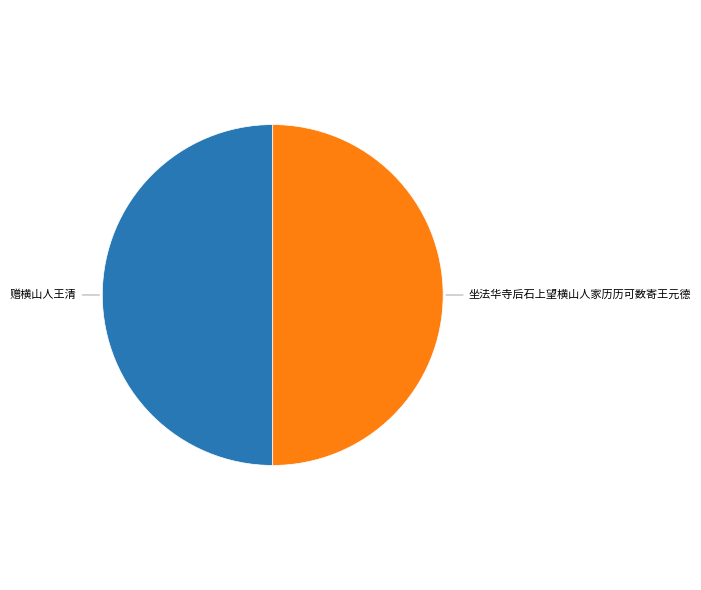

How many slices are in this pie chart?

2